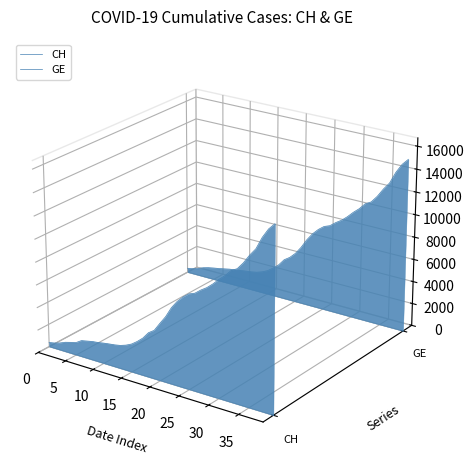

In CH, how many points are lower than both neighbors (excluding endpoints)?

3